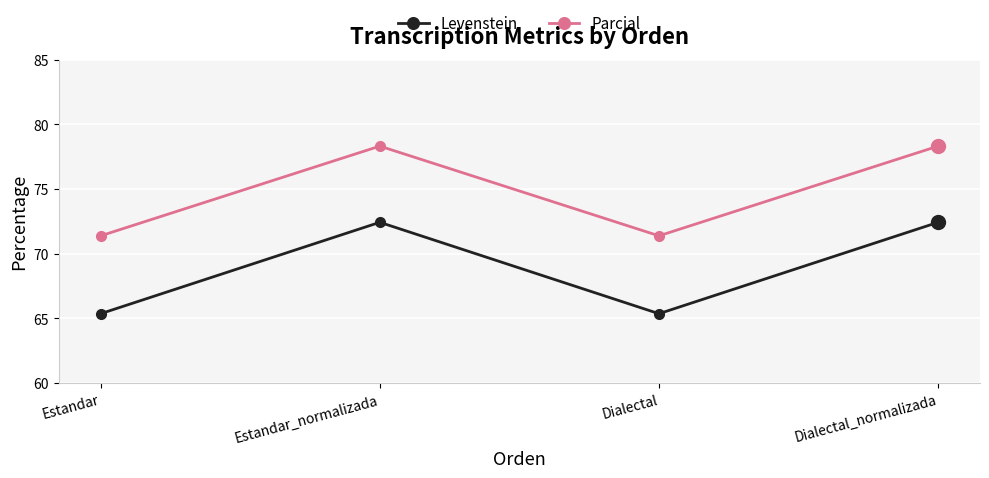

What is the minimum value shown in the chart?

65.4